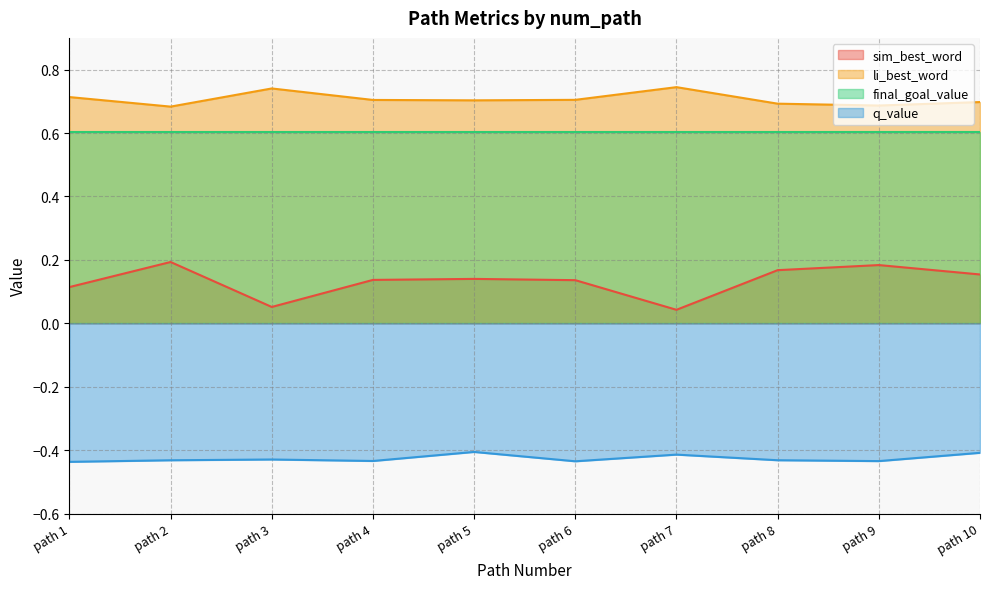

At which category does li_best_word reach its first local valley?

path 2